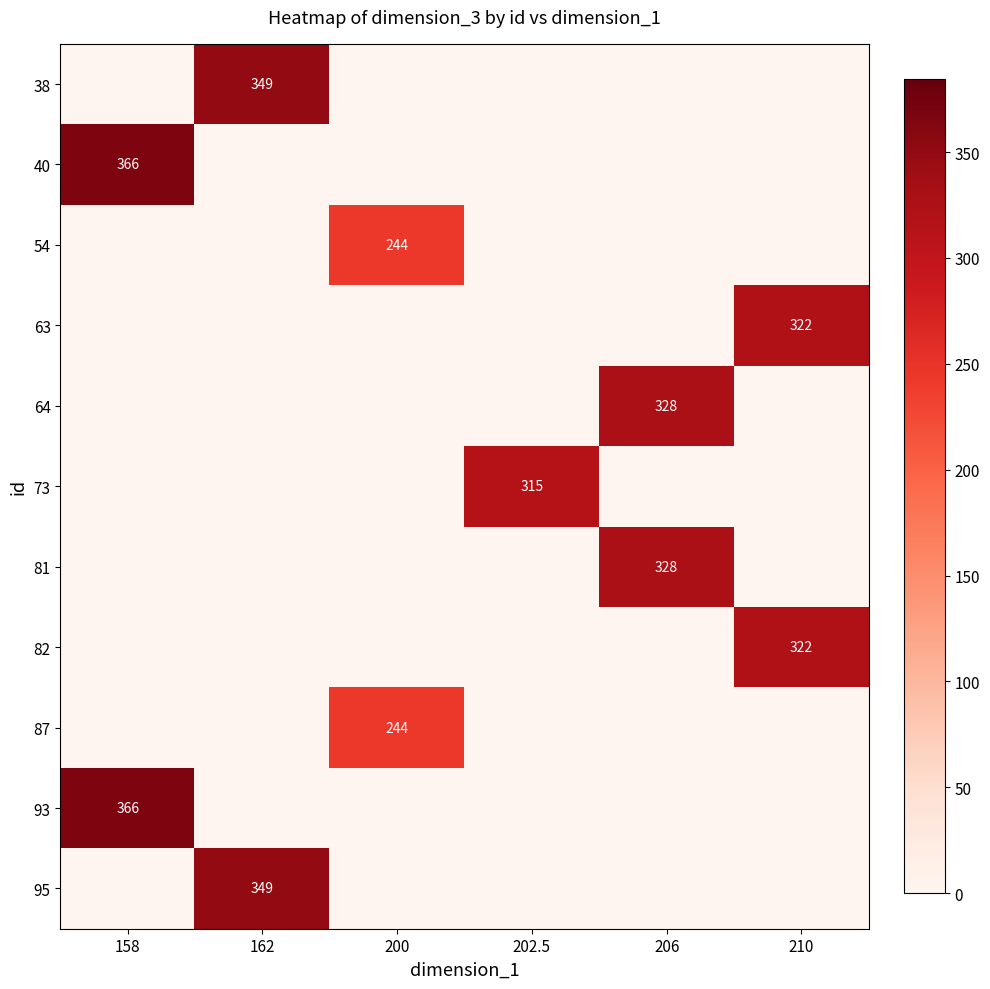

At which label is 95 closest to 174?

158